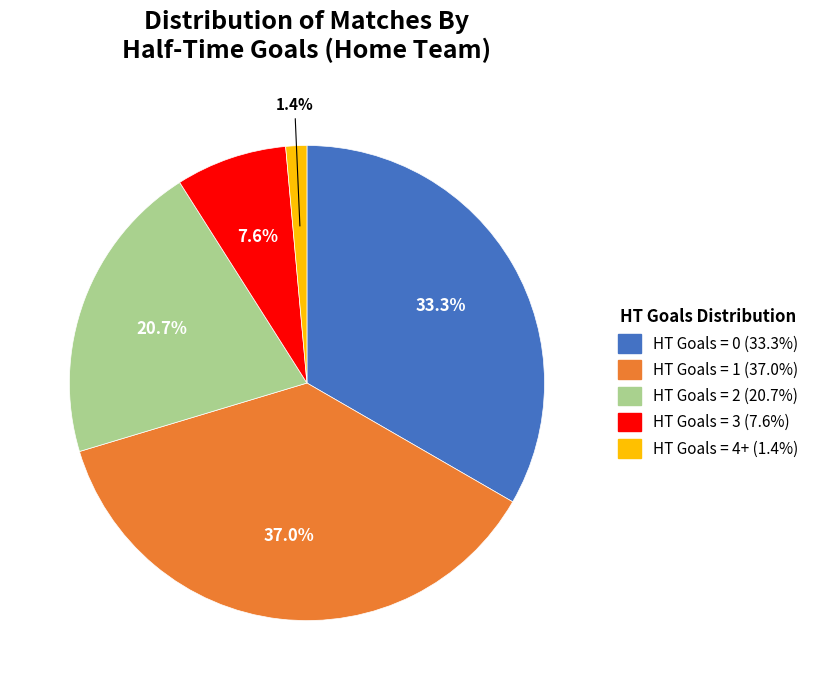

To the nearest percent, what is the difference between the largest and smallest slice percentages?

36%